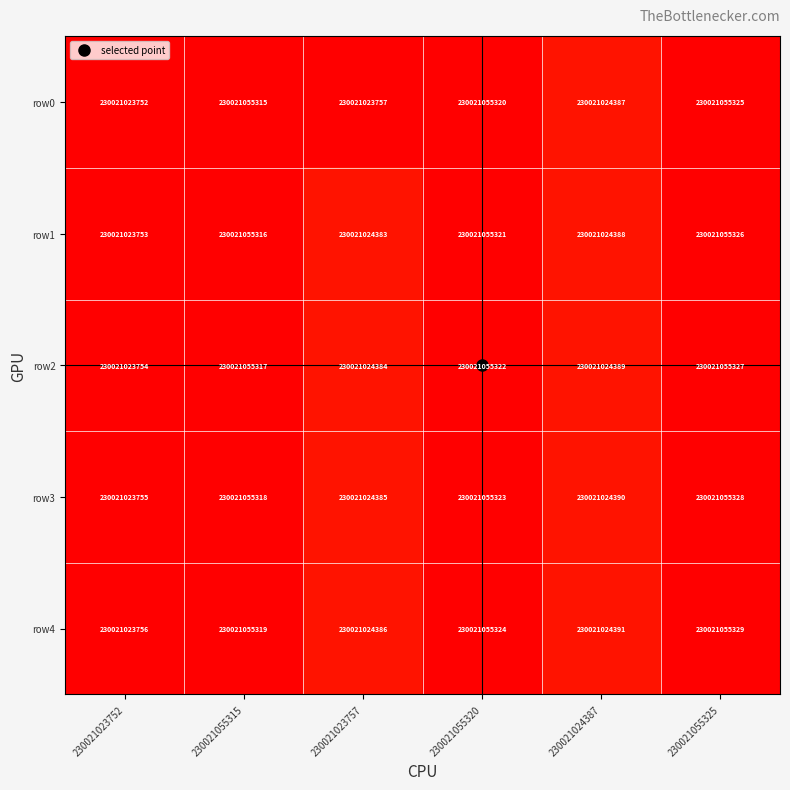

Which label corresponds to the smallest value in the chart?

230021023752